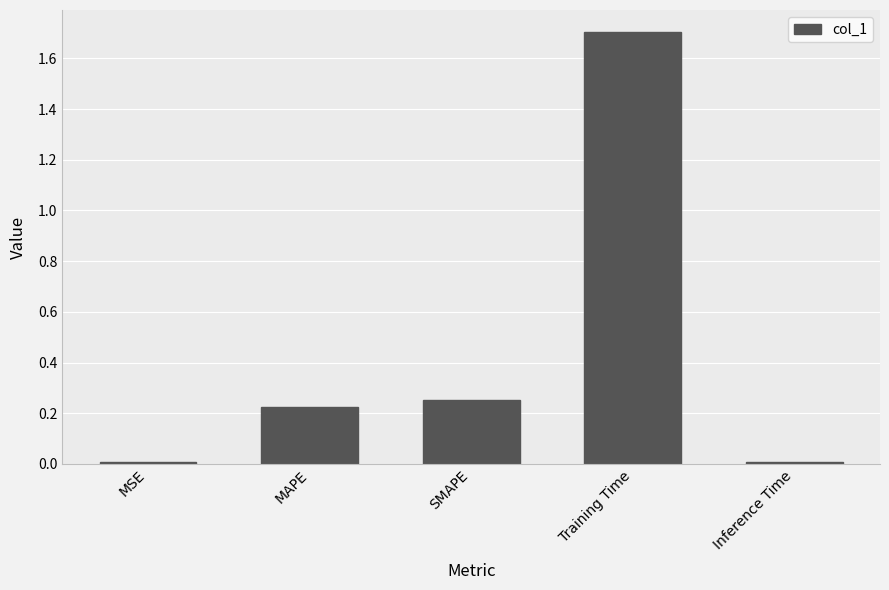

What is the value of the 4th bar from the left?

1.7